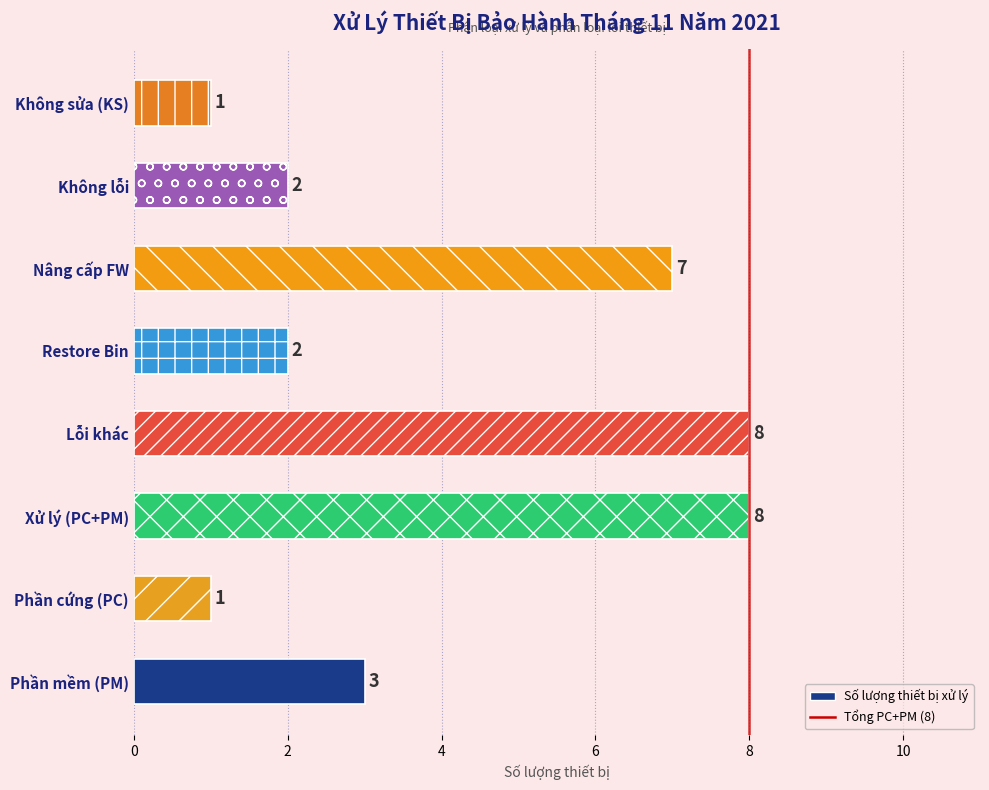

The value at Phần mềm (PM) is 5. True or false?

False